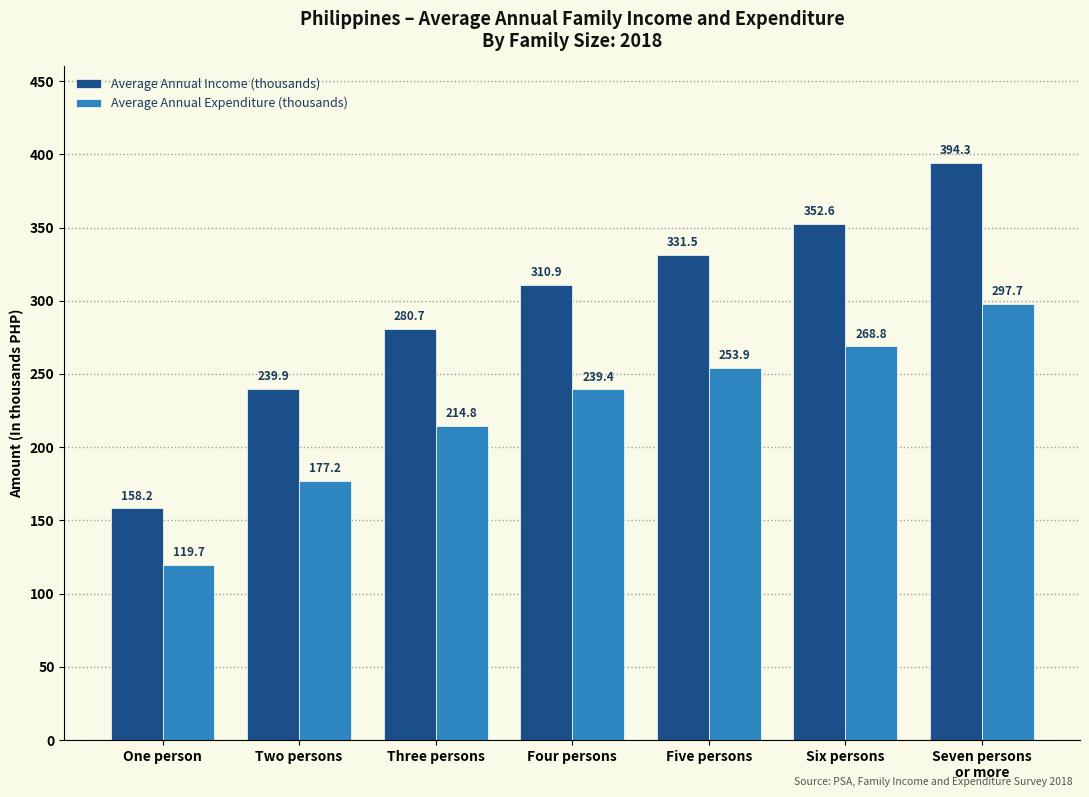

What is the average value of the Average Annual Income (thousands) series?

295.4